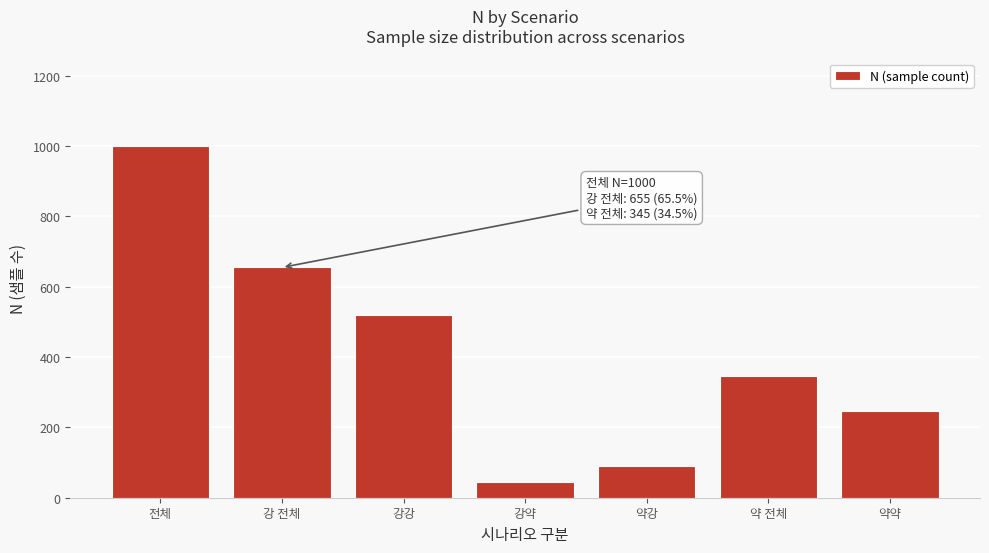

Reading left to right, transcribe all the data shown in this chart.

1000	655	521	44	90	345	247